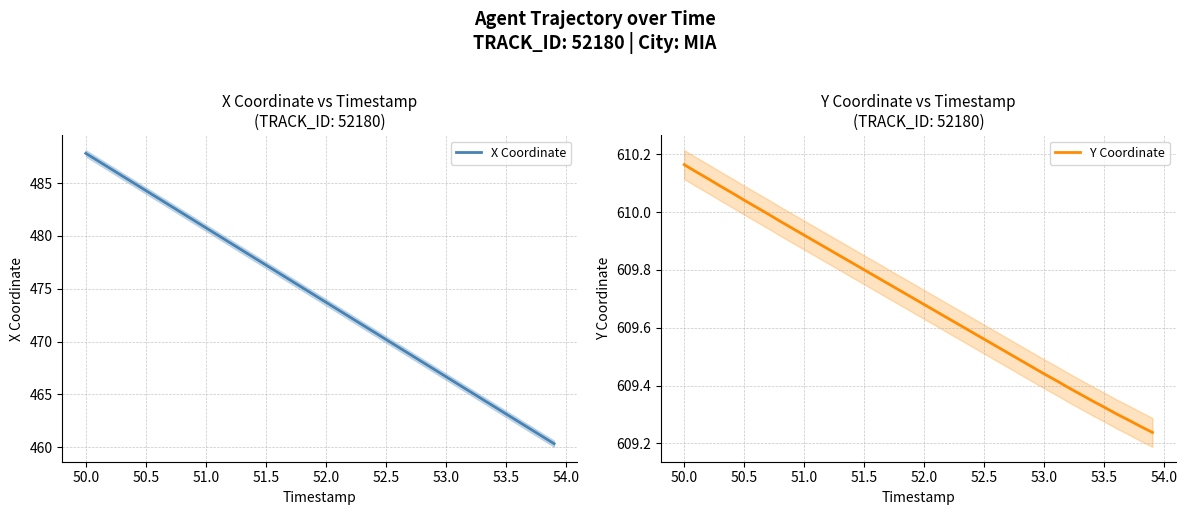

At which label does X Coordinate reach its peak?

50.0